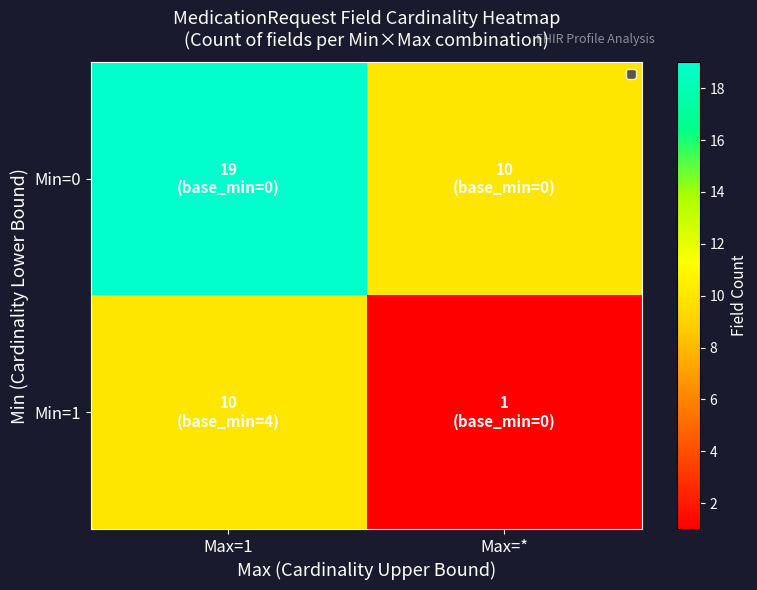

Reading left to right, transcribe all the data shown in this chart.

Min=0: Max=1=19	Max=*=10
Min=1: Max=1=10	Max=*=1